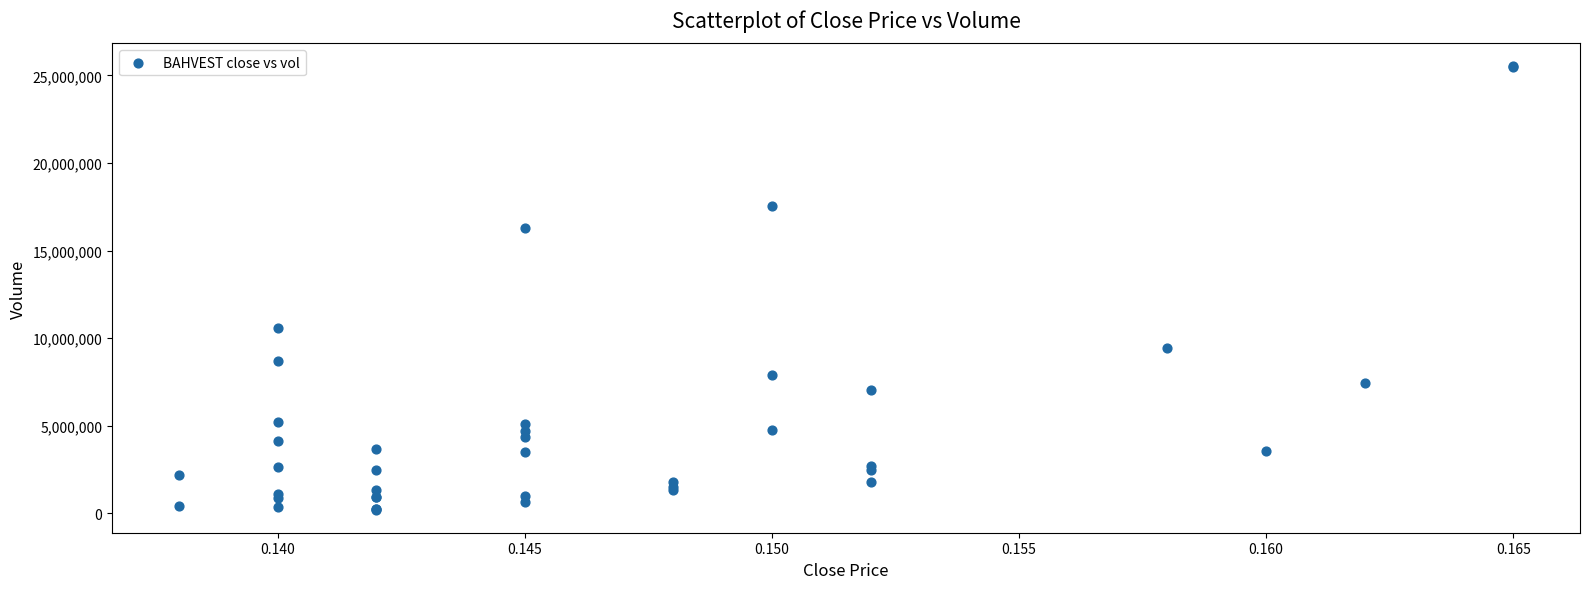

What Y value in the scatter plot is closest to 12863200?

10582200